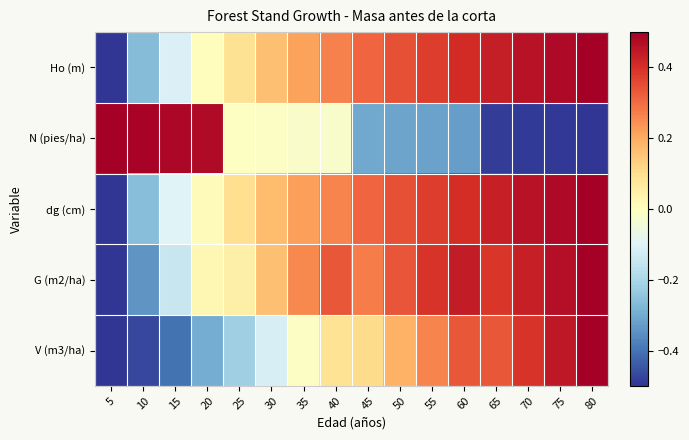

What is the total value across all series at 15?

-0.3